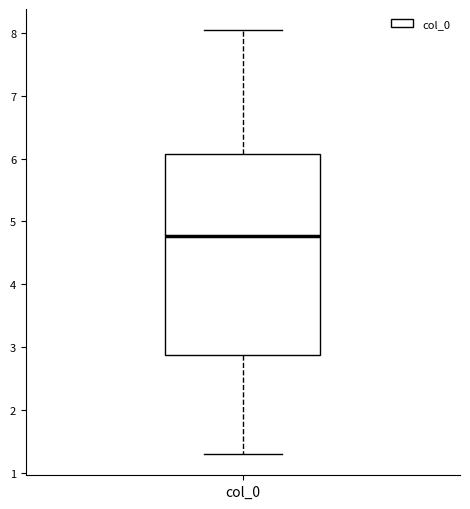

Transcribe this box plot: give where the median line is, the range the box spans, and where the two whiskers end, as read against the y-axis. The values are not printed on the chart, so give them approximately, as read against the axis.

median 4.8, box 2.9 to 6.1, whiskers 1.3 to 8.0